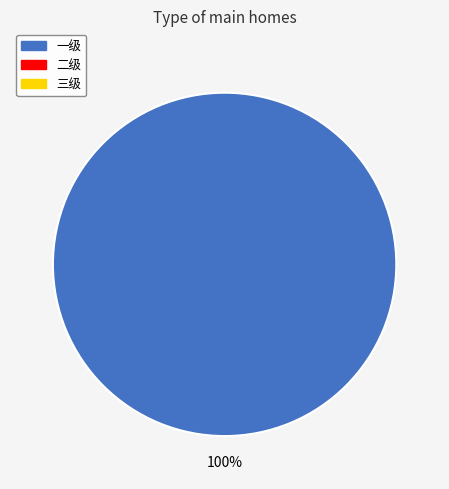

Is there a majority slice in this chart?

Yes